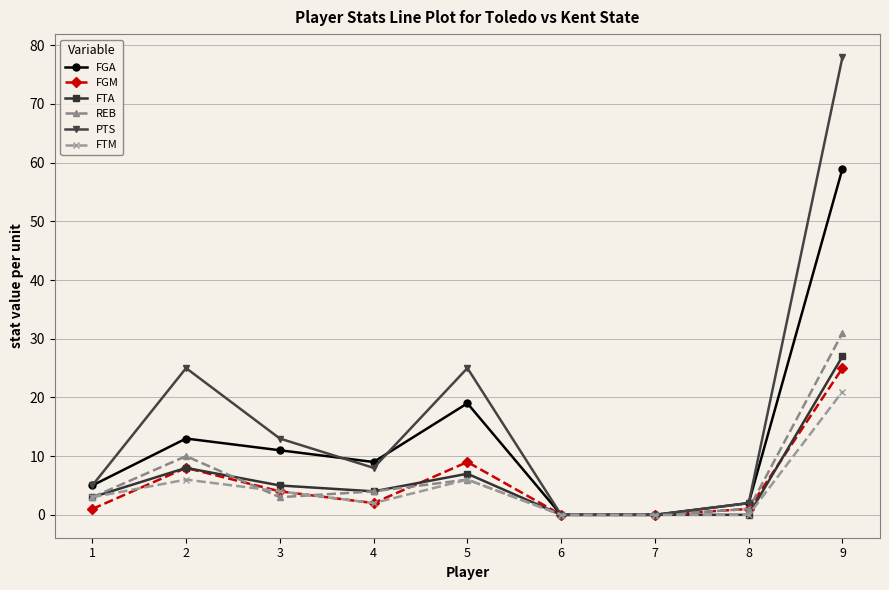

Reading right to left, what are all the values shown in this chart?

FGA: 59	2	0	0	19	9	11	13	5
FGM: 25	1	0	0	9	2	4	8	1
FTA: 27	0	0	0	7	4	5	8	3
REB: 31	1	0	0	6	4	3	10	3
PTS: 78	2	0	0	25	8	13	25	5
FTM: 21	0	0	0	6	2	4	6	3